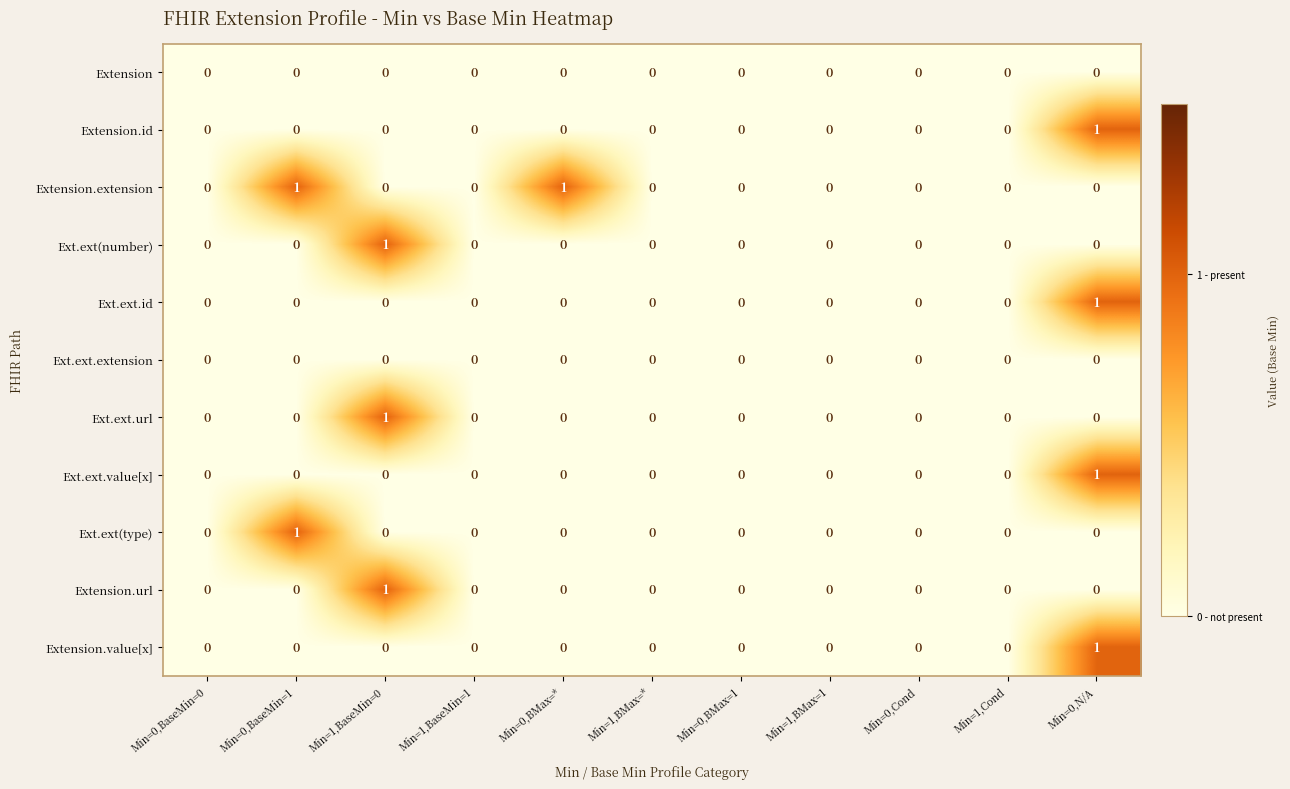

True or false: Extension.url has a value of 0 at Min=0,BaseMin=0.

True